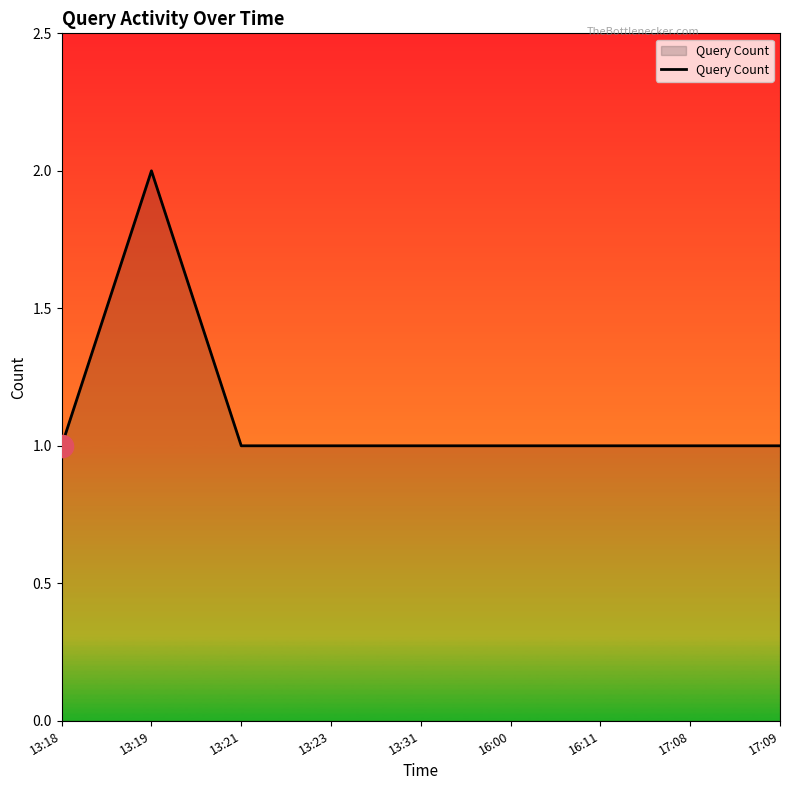

What position from the right is 13:18?

9